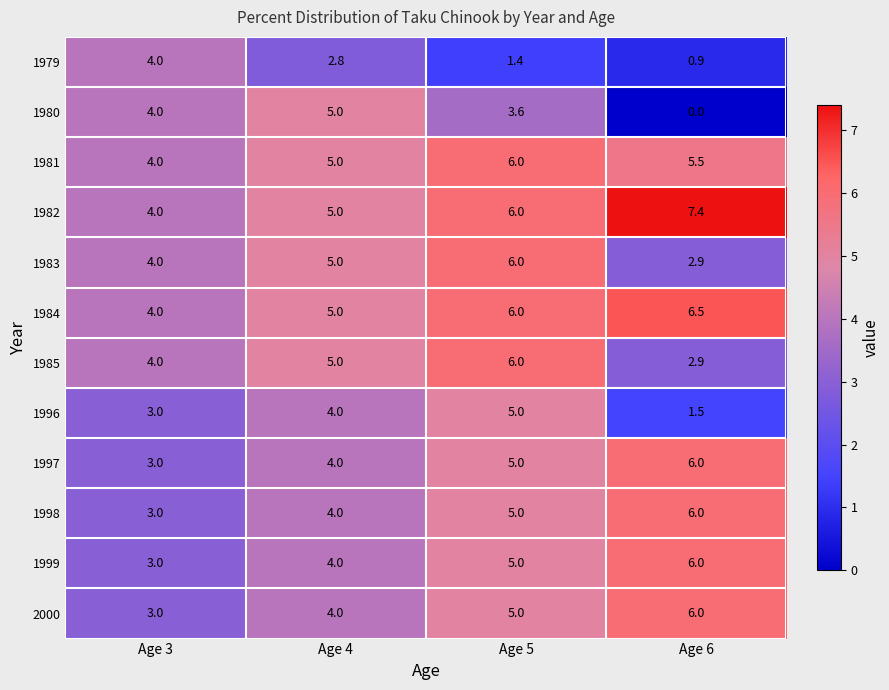

Which series has the largest total across all categories?

1982